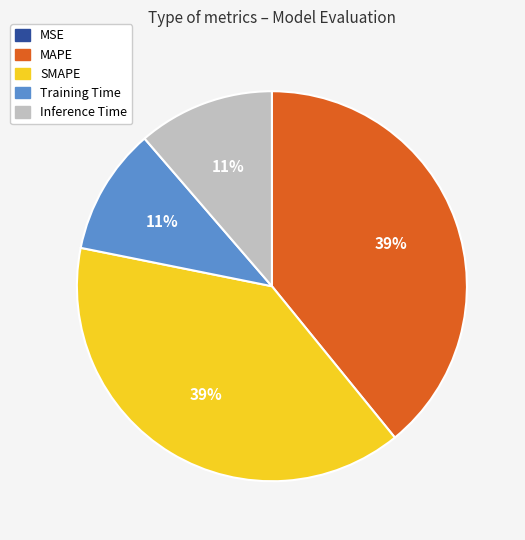

Is the sum of Training Time and Inference Time greater than half?

No